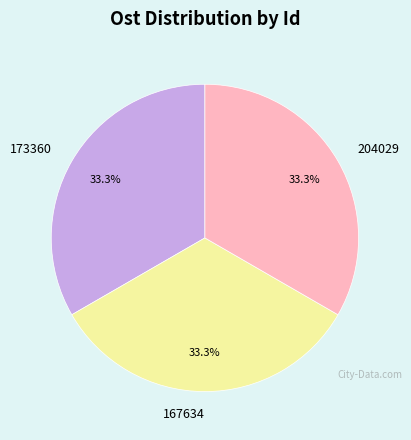

How much of the chart is everything except 173360?

66.7%